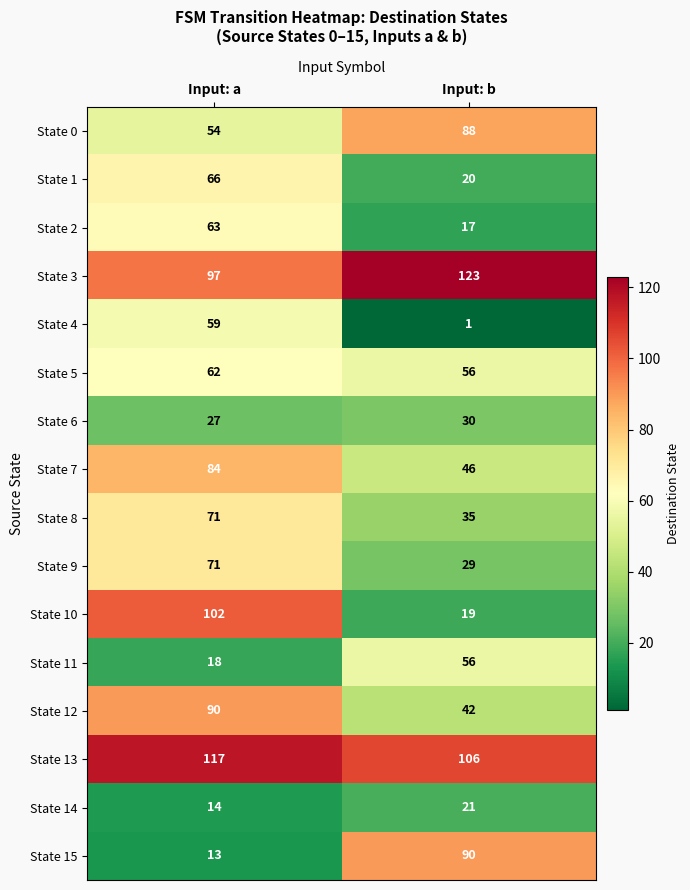

Where is State 13 nearest to the value 111?

Input: b